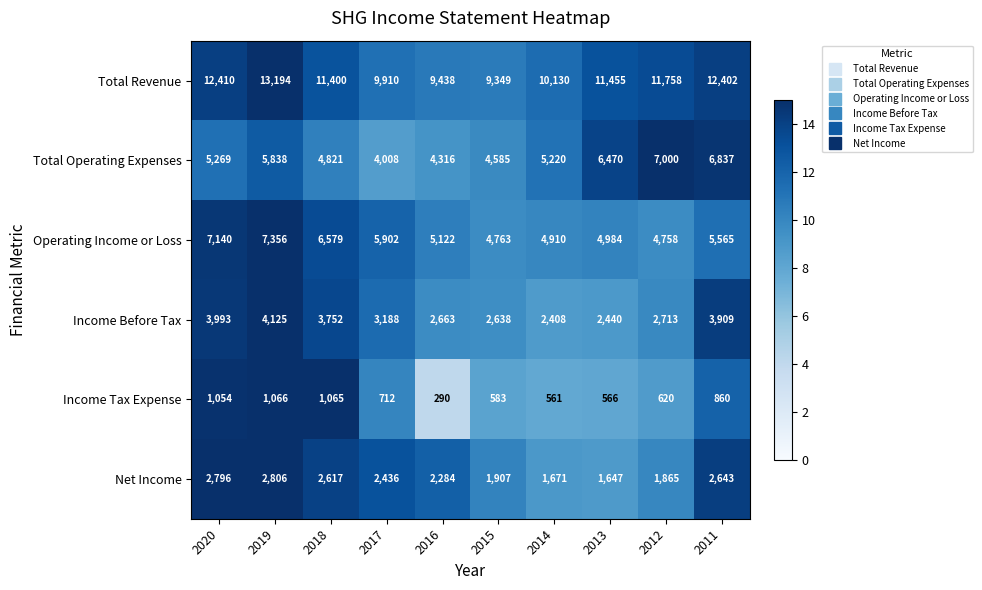

What is the difference between the highest and lowest values at 2018?

10335